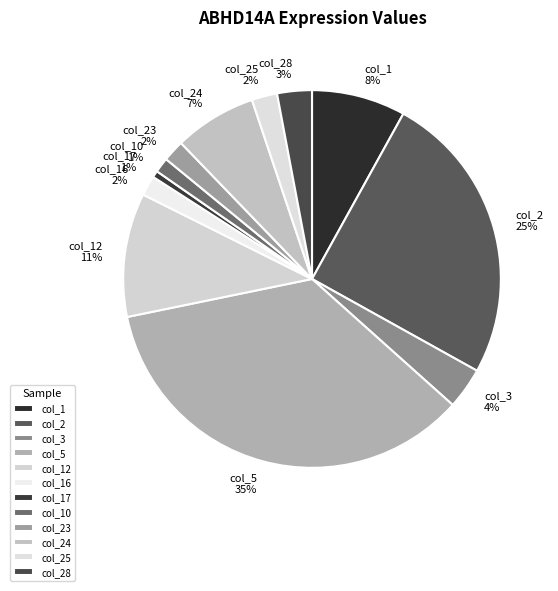

How many slices are in this pie chart?

12